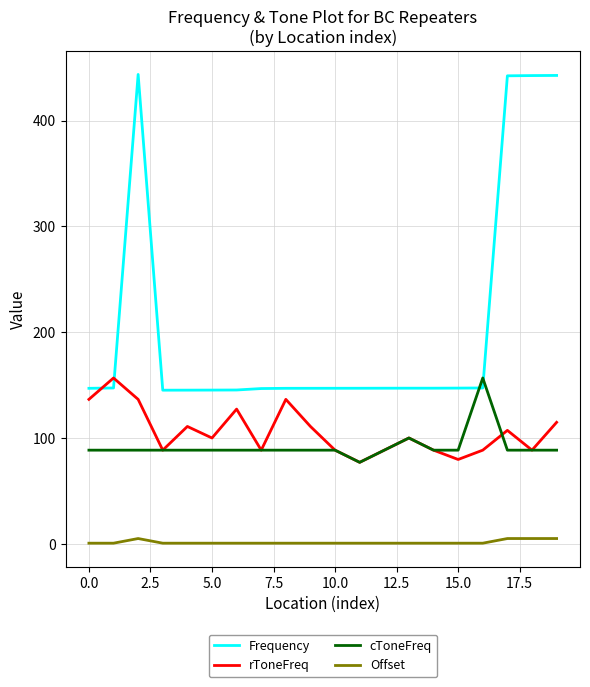

What is the maximum value for rToneFreq?

156.7